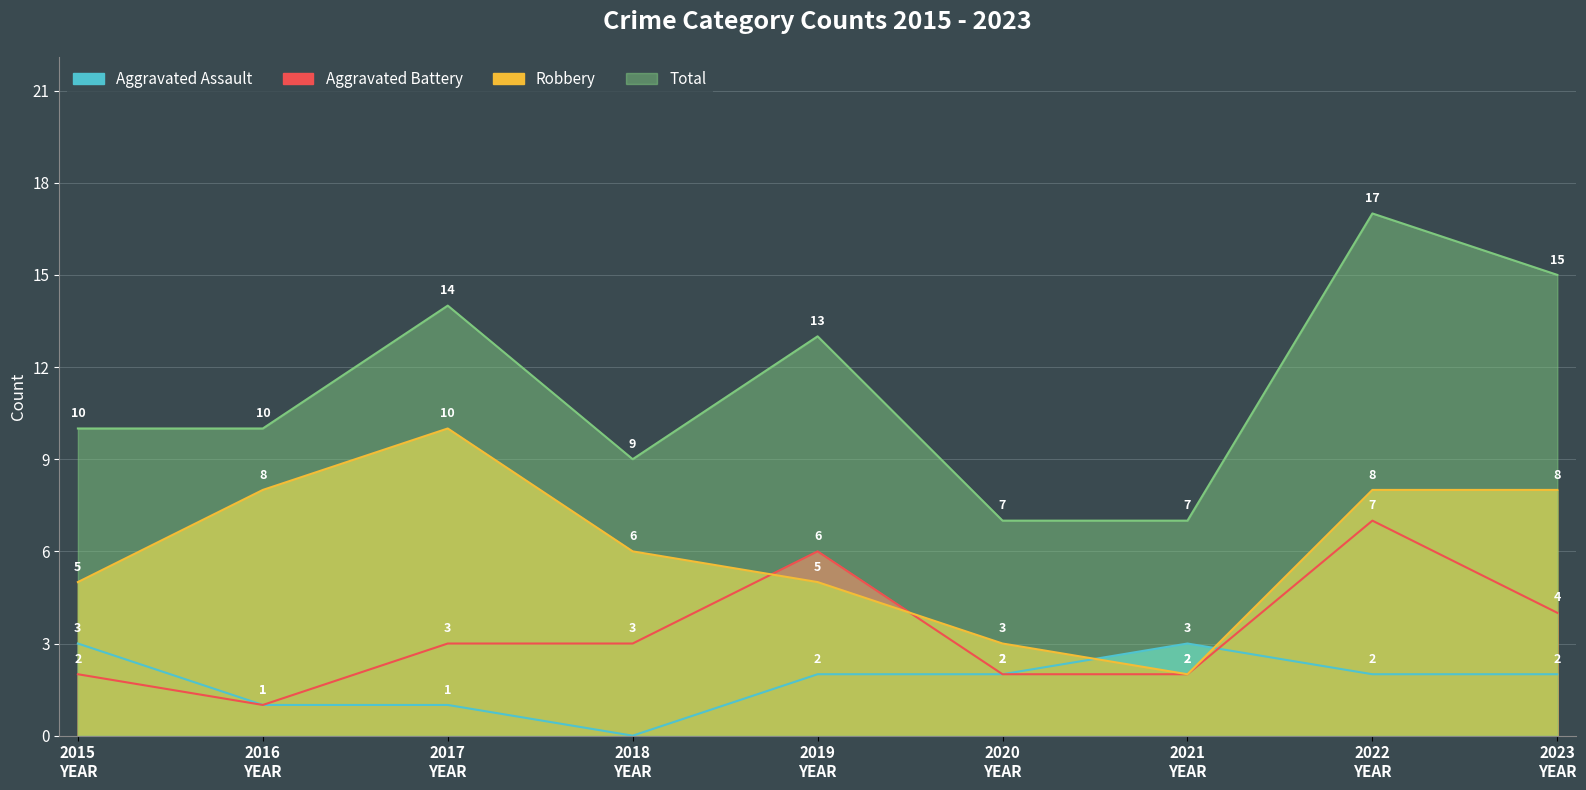

Where is the first local minimum for Robbery?

2021 YEAR